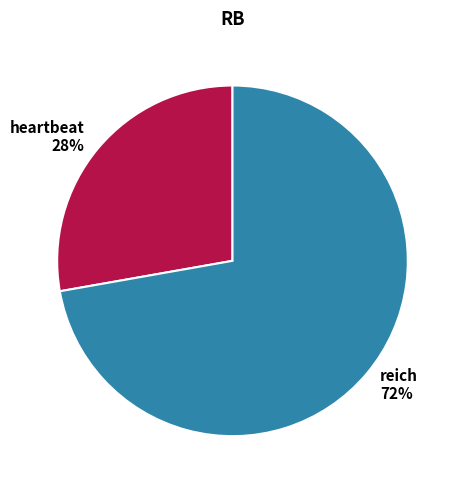

How many segments does this pie chart have?

2